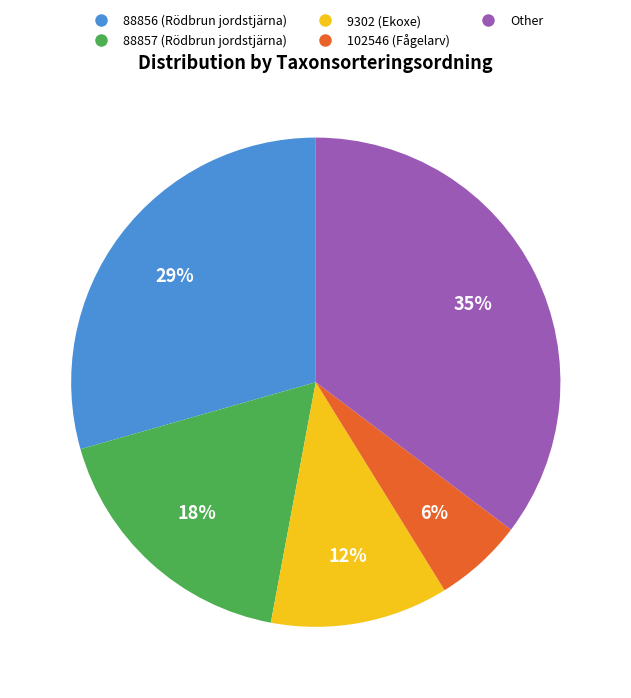

Is there any slice that represents more than half of the pie?

No